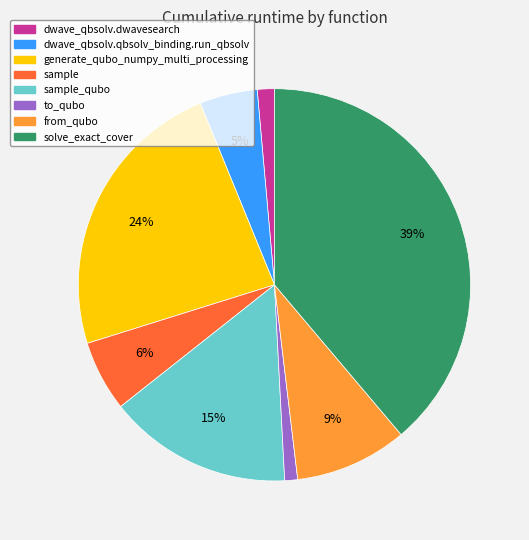

Does any single category account for the majority?

No